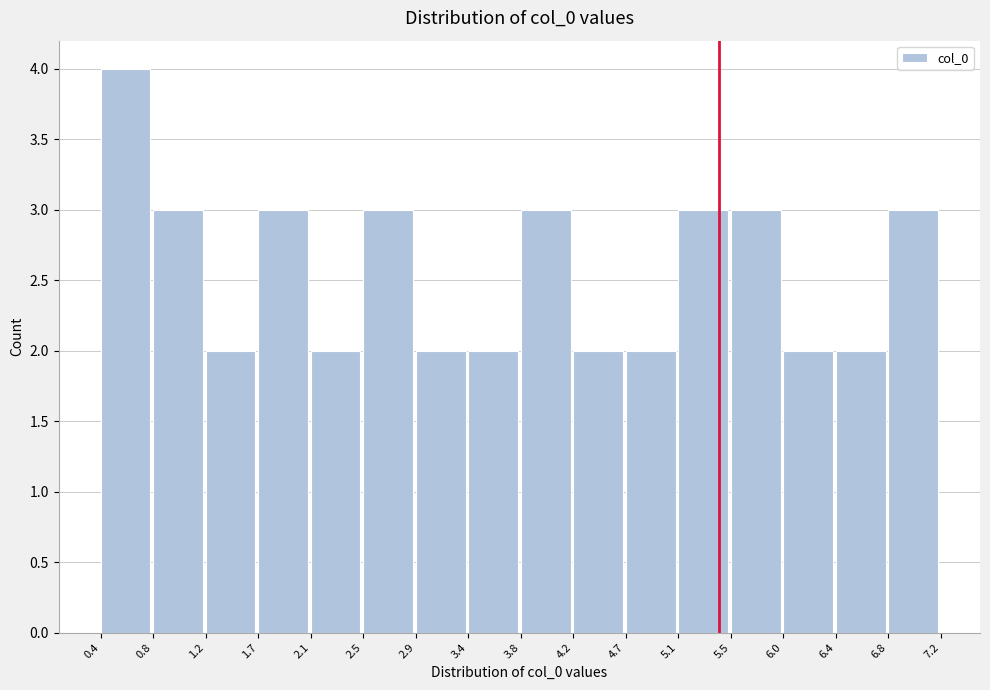

How tall is the bar that spans 2.9 to 3.4 on the x-axis? The values are not printed on the chart, so give them approximately, as read against the axis.

2